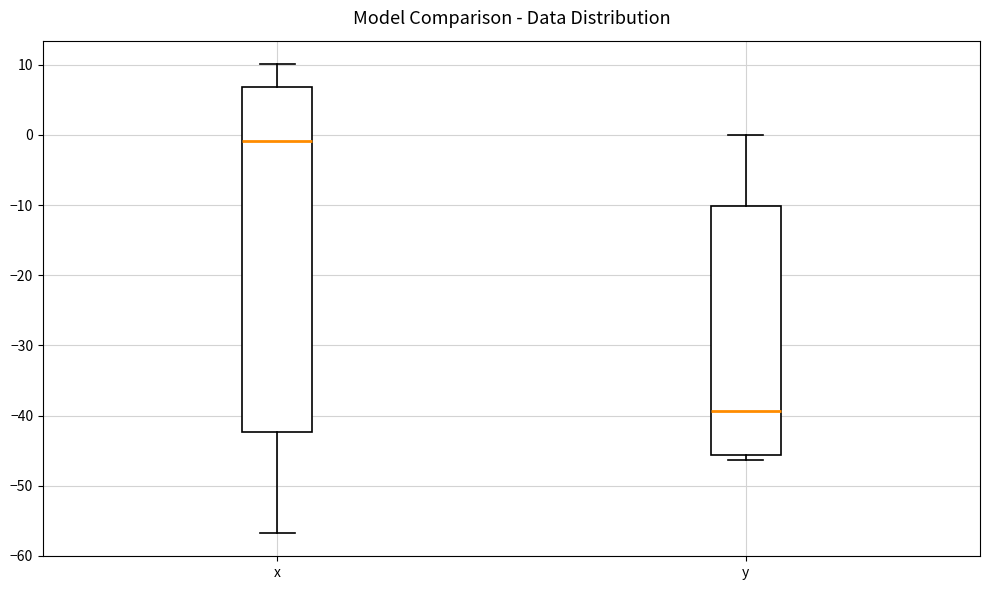

Which box is the tallest, from its lower edge to its upper edge?

x